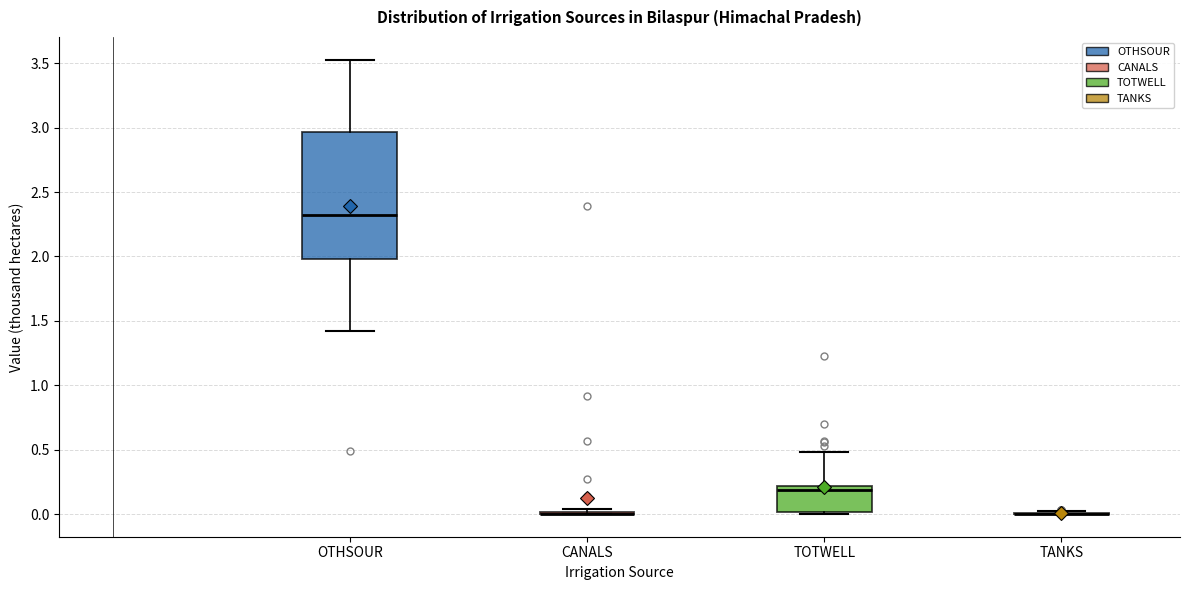

Where is the lower edge of the box for TOTWELL on the y-axis? The values are not printed on the chart, so give them approximately, as read against the axis.

0.00